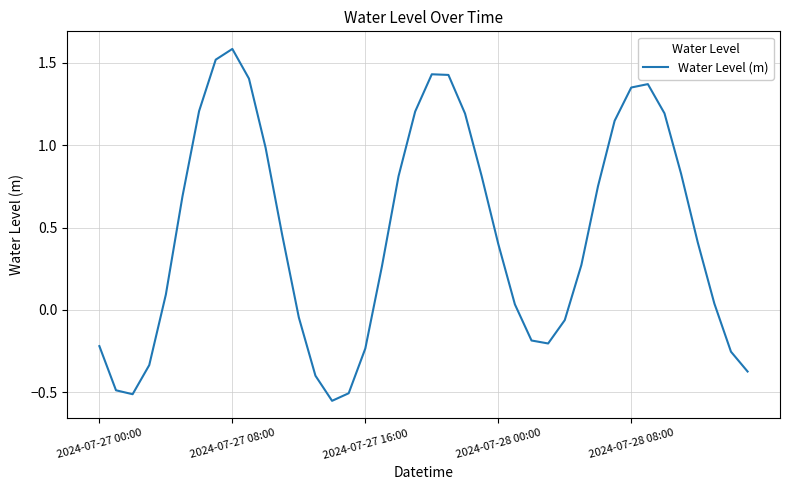

How many negative values are there?

14